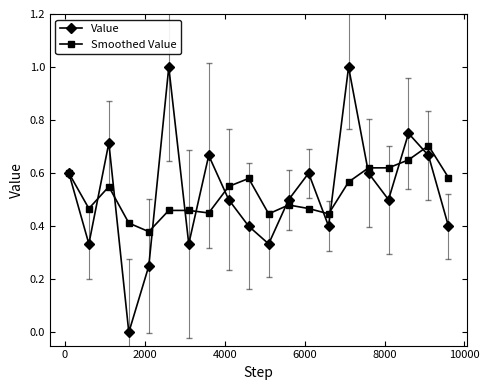

Which series has the widest spread of values?

Value